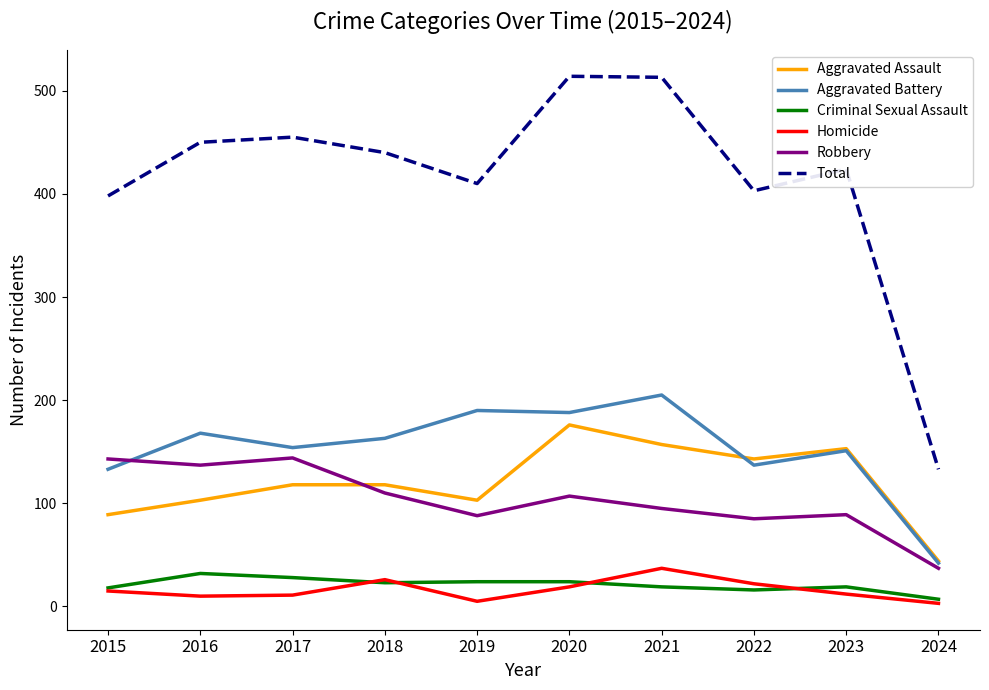

What value does the Aggravated Battery series have at 2023, to the nearest 5?

150